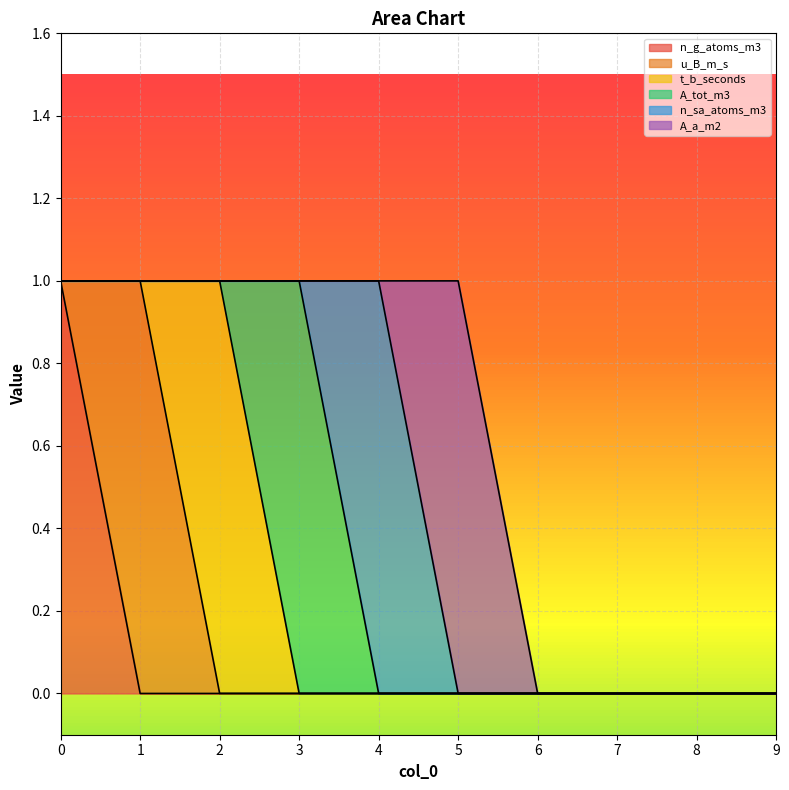

True or false: n_g_atoms_m3 and A_a_m2 intersect in this chart.

False